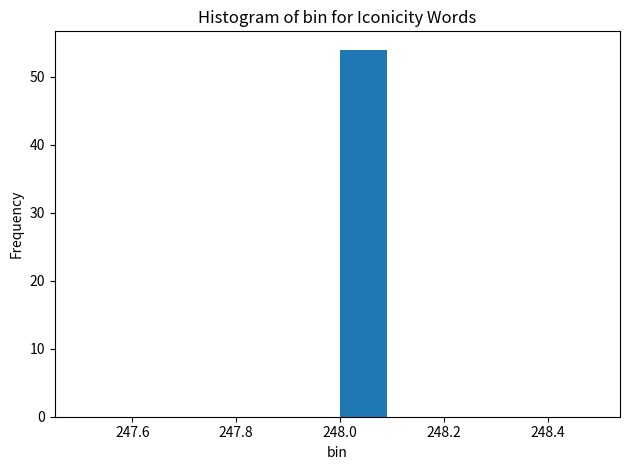

Reading left to right, list every bar in this chart as the range it spans on the x-axis followed by its height. The values are not printed on the chart, so give them approximately, as read against the axis.

247.5 to 247.6: 0
247.6 to 247.7: 0
247.7 to 247.8: 0
247.8 to 247.9: 0
247.9 to 248.0: 0
248.0 to 248.1: 54
248.1 to 248.2: 0
248.2 to 248.3: 0
248.3 to 248.4: 0
248.4 to 248.5: 0